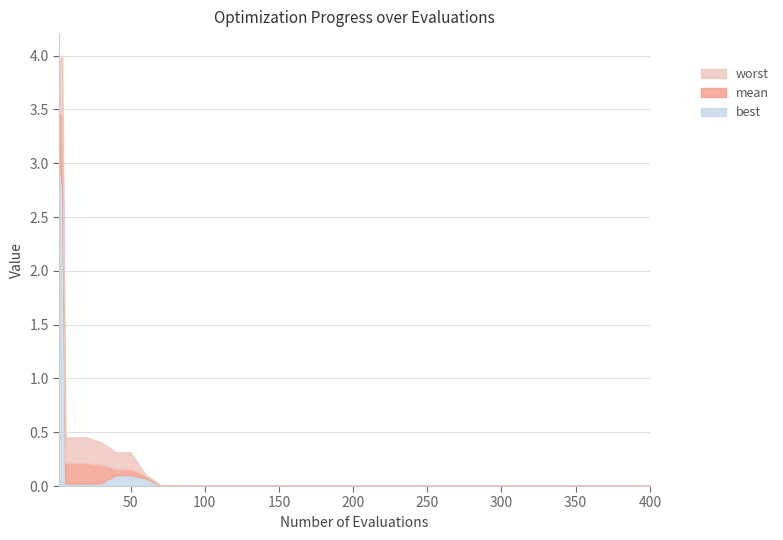

What is the highest value of the best series?

3.0